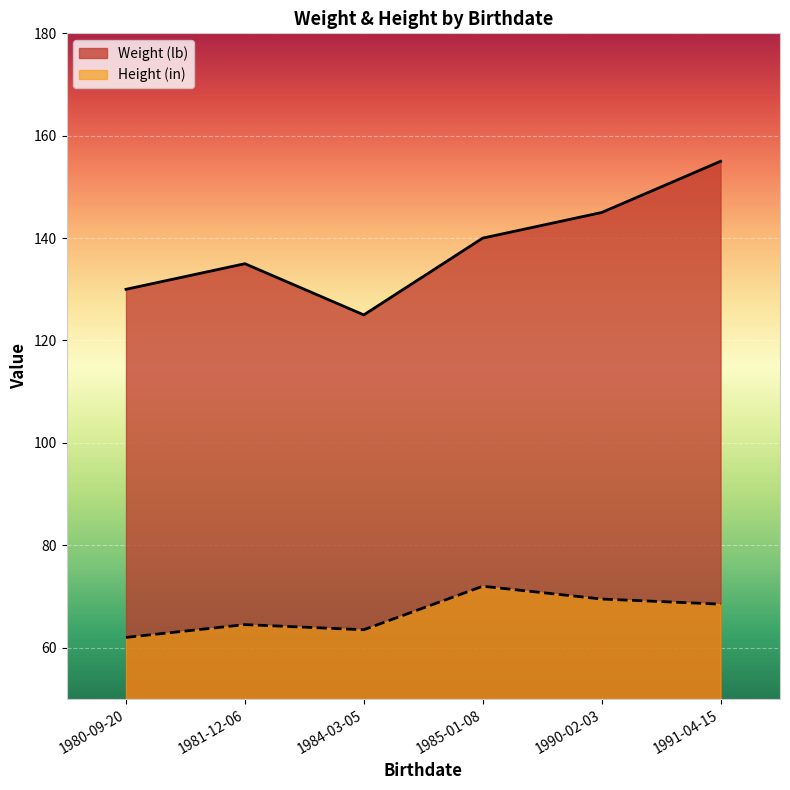

List the series in order of their peak value, highest first.

Weight (lb), Height (in)